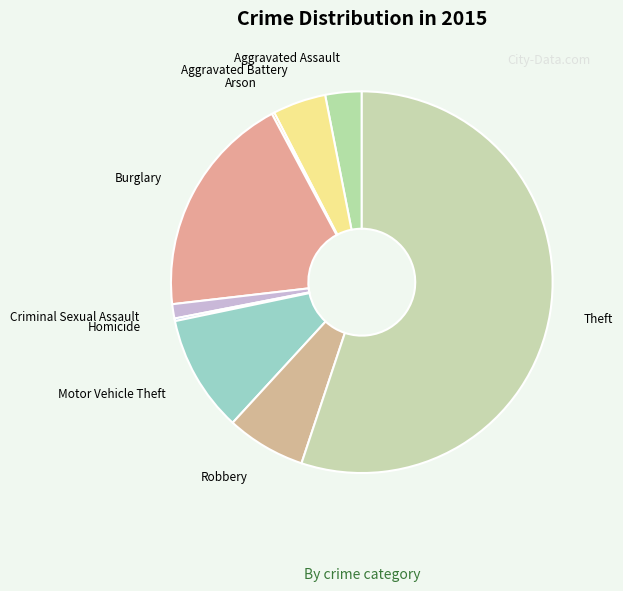

True or false: Burglary accounts for 10% of the total.

False